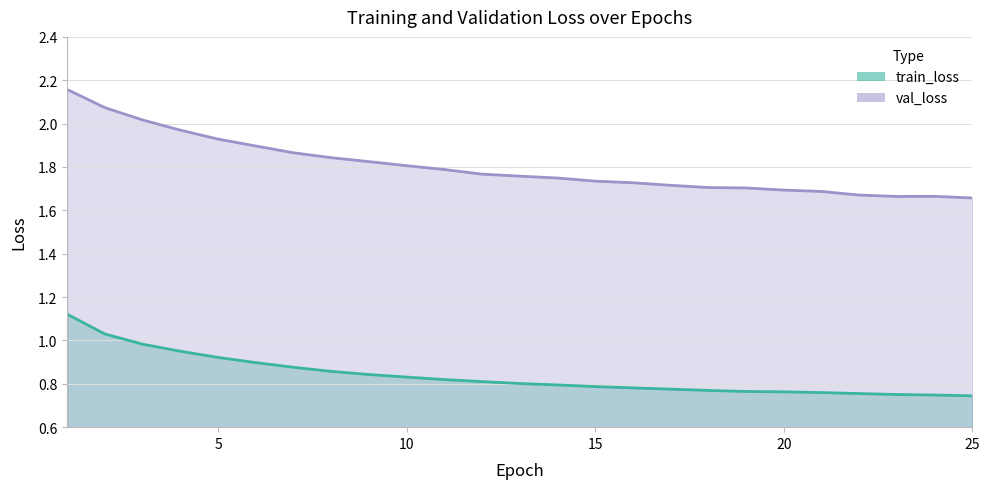

True or false: val_loss has more than 1 interior local peaks.

False